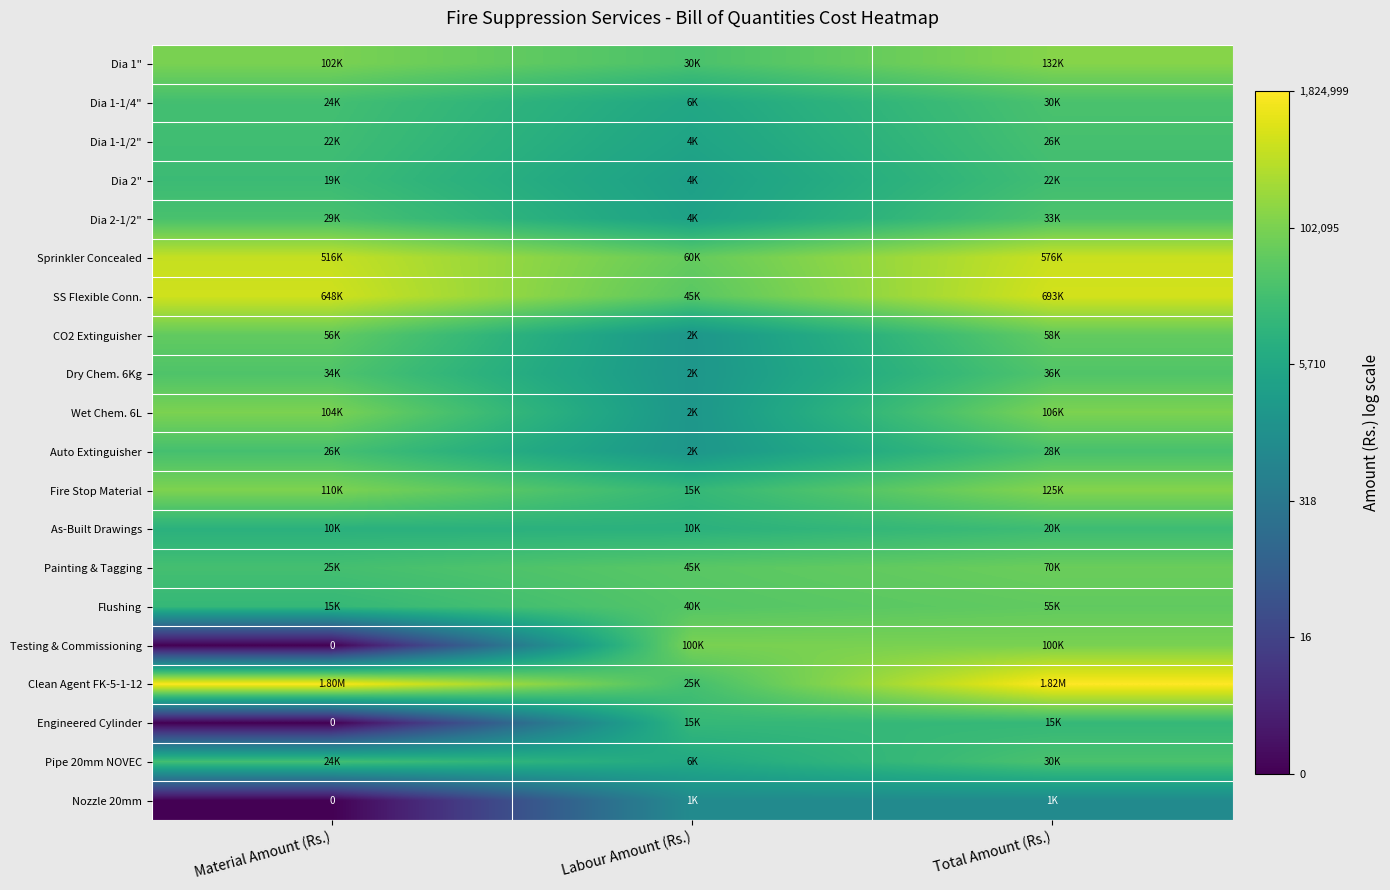

At which label does Testing & Commissioning first exceed 11?

Labour Amount (Rs.)